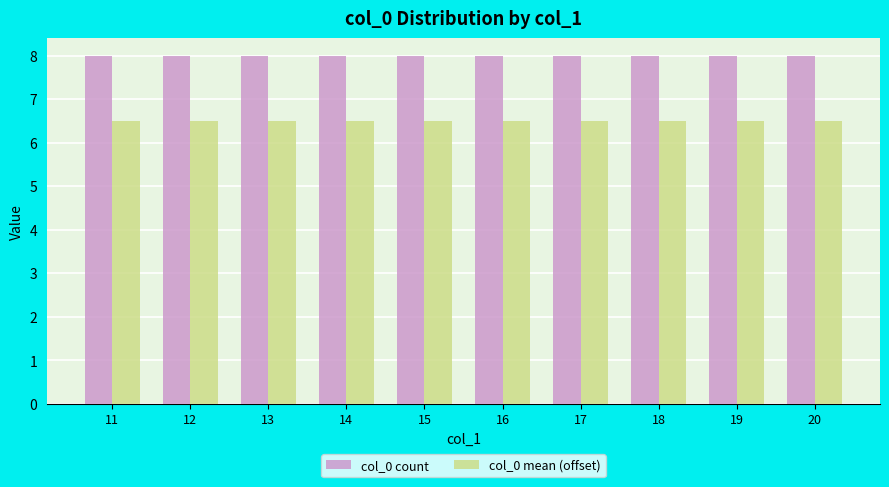

How many categories are shown in the chart?

10